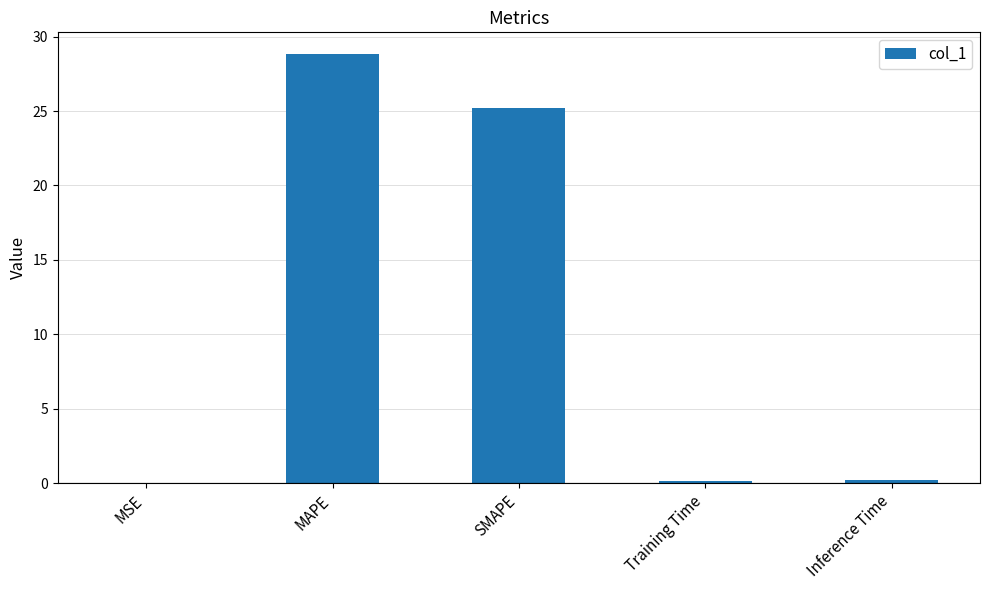

What value does the data have at SMAPE?

25.2